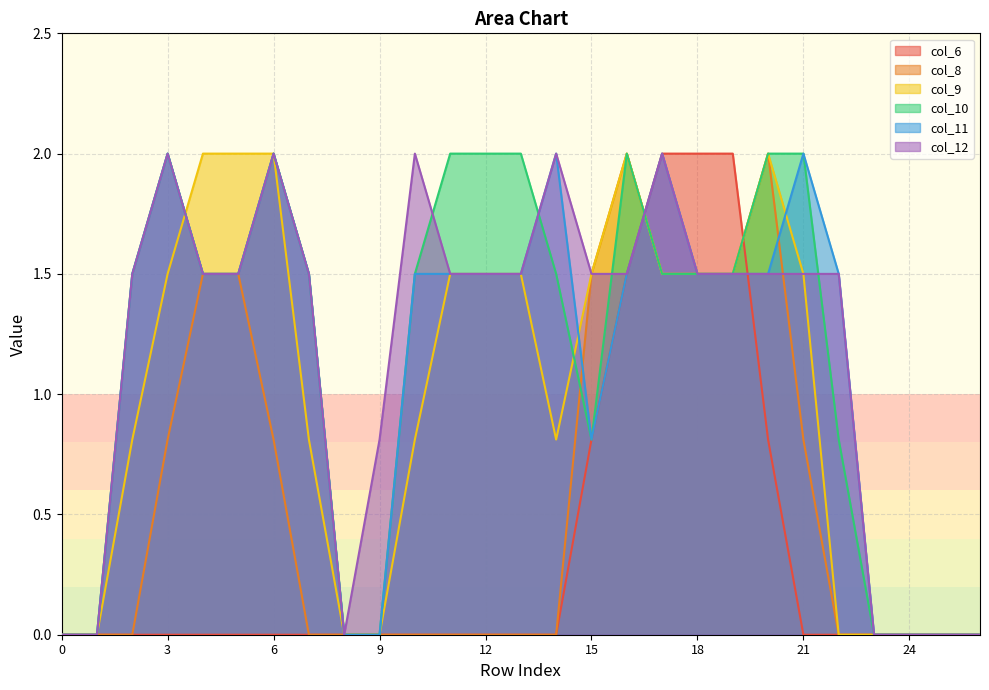

After their last crossing, which series has the higher values: col_8 or col_12?

col_12